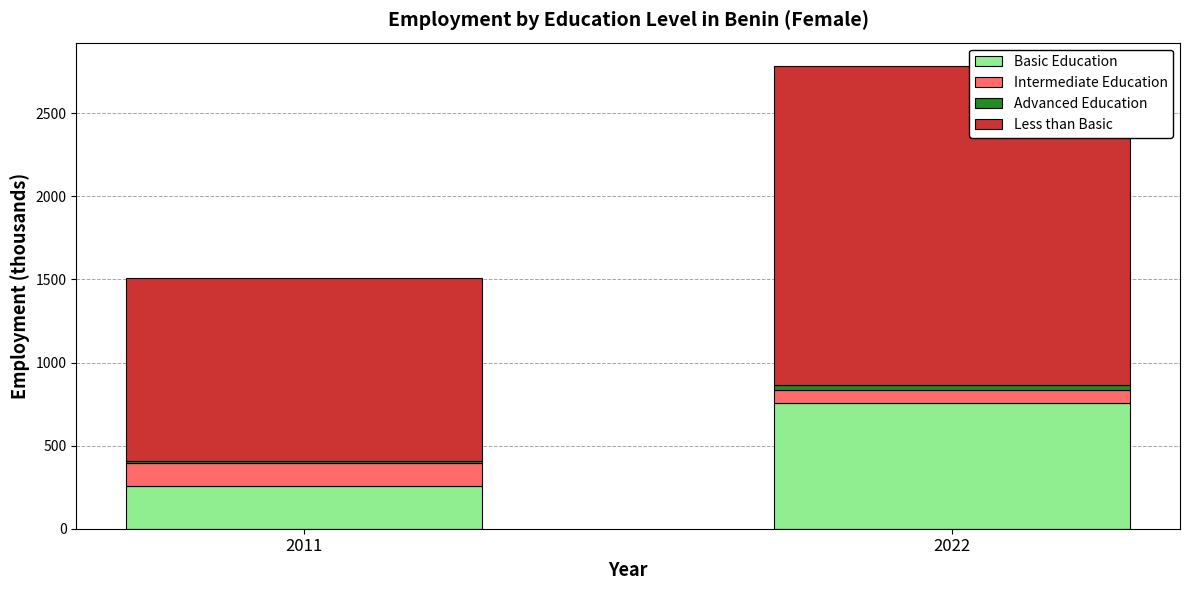

True or false: Basic Education has a value of 437.7 at 2011.

False